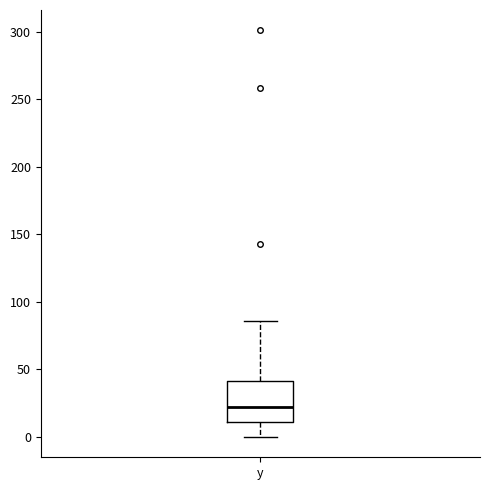

Read this box plot against the y-axis: the position of the median line, the range covered by the box, and the ends of both whiskers. The values are not printed on the chart, so give them approximately, as read against the axis.

median 25, box 10 to 40, whiskers 0 to 85